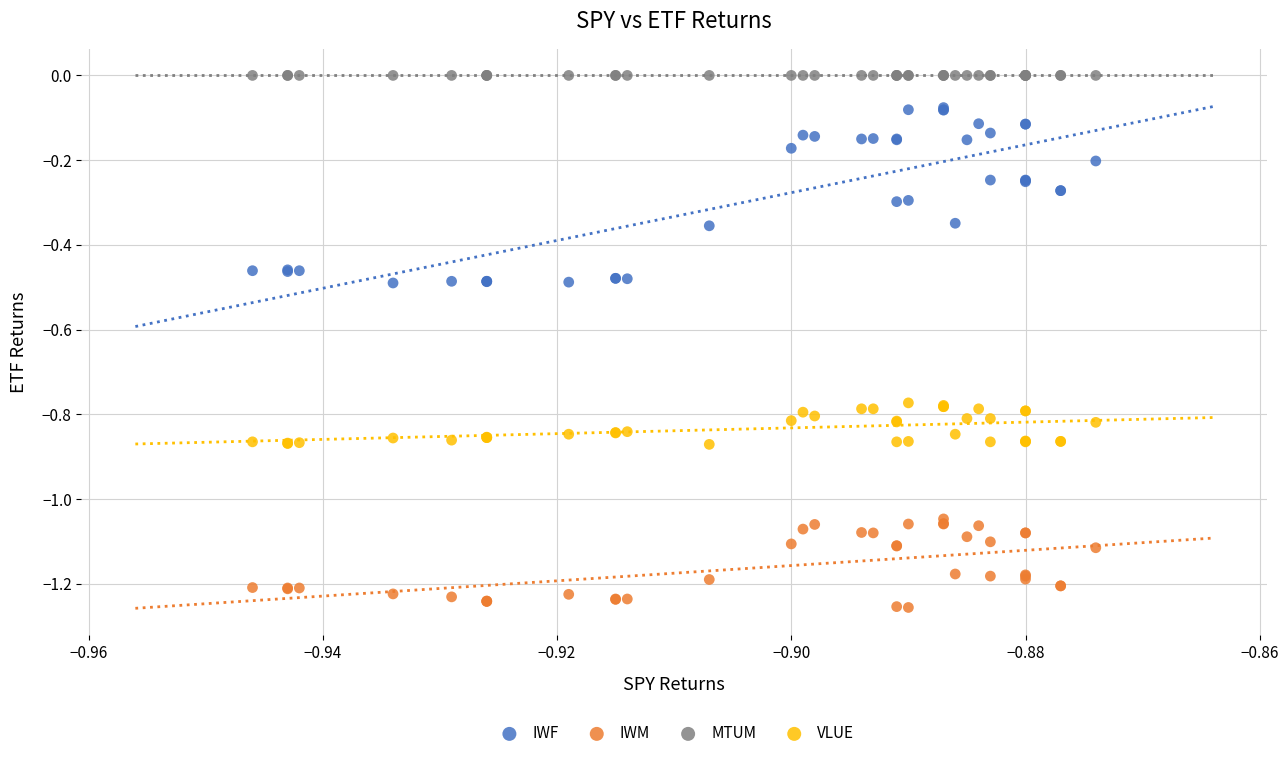

Which series contains the highest Y value?

MTUM